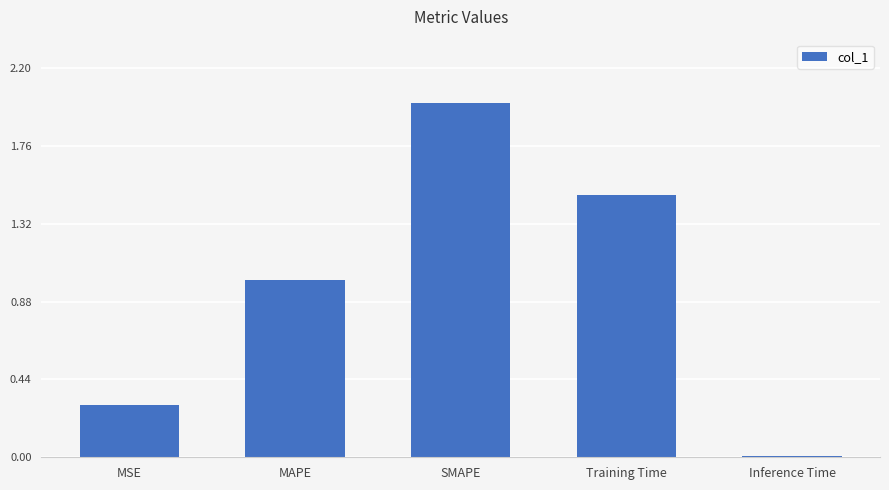

What is the difference between the second highest and second lowest values?

1.2